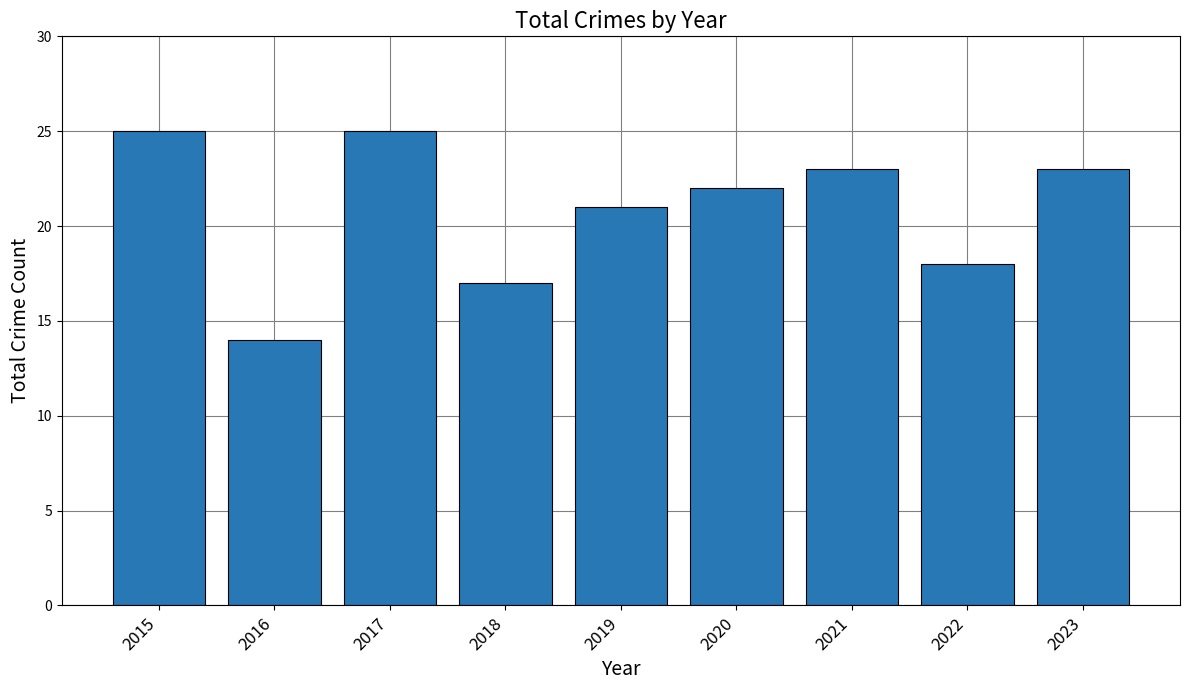

How many distinct data groups are displayed?

1